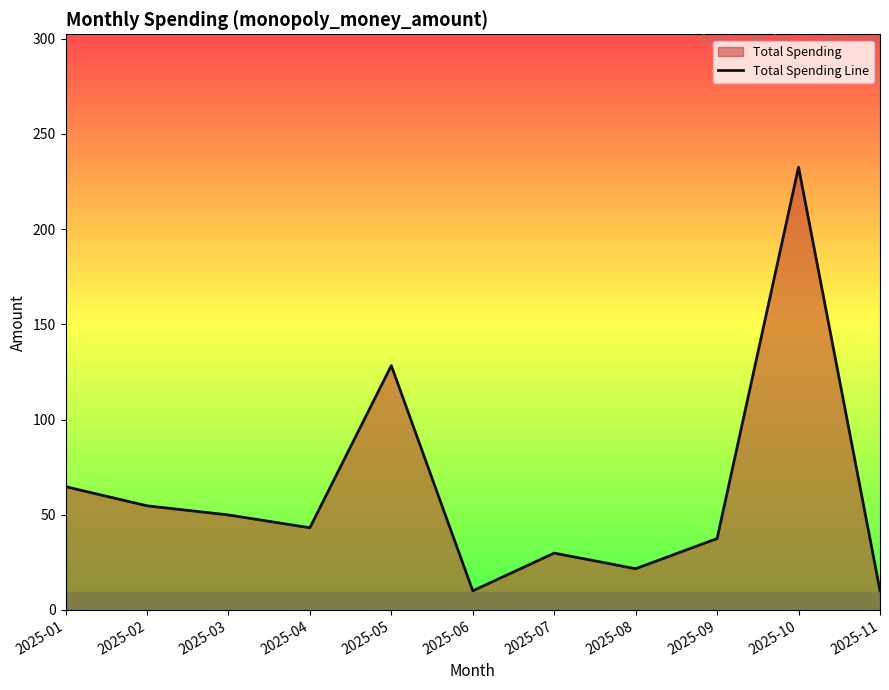

What is the difference between the maximum and minimum values?

222.4